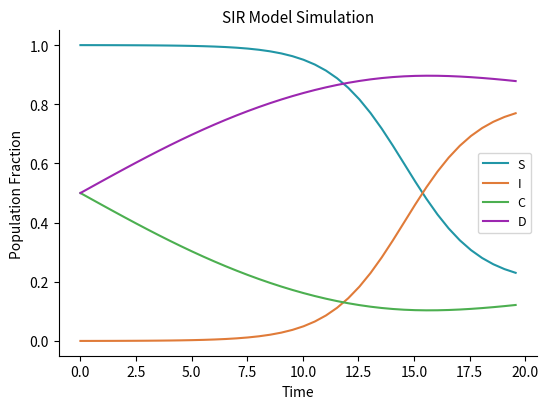

List the series in order of their peak value, highest first.

S, D, I, C